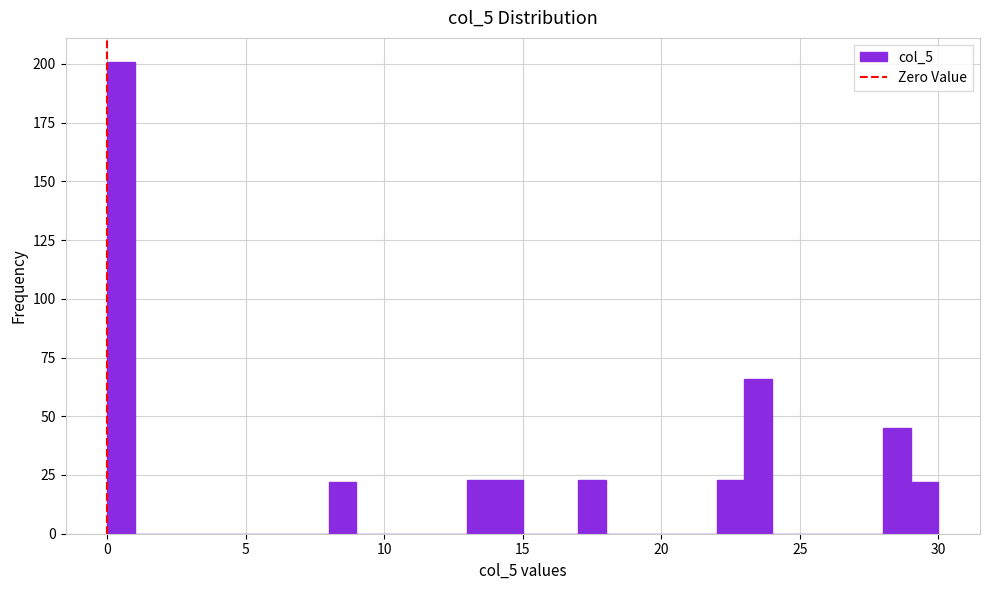

Read against the x-axis, roughly where is the centre of the tallest bar?

0.5